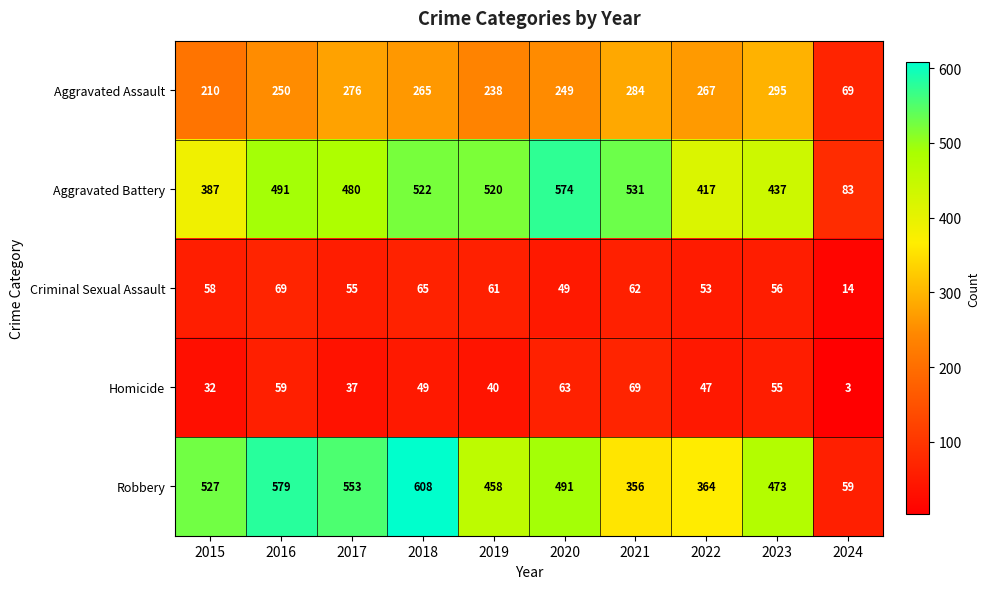

What is the approximate value of Aggravated Battery at 2019, to the nearest 50?

500